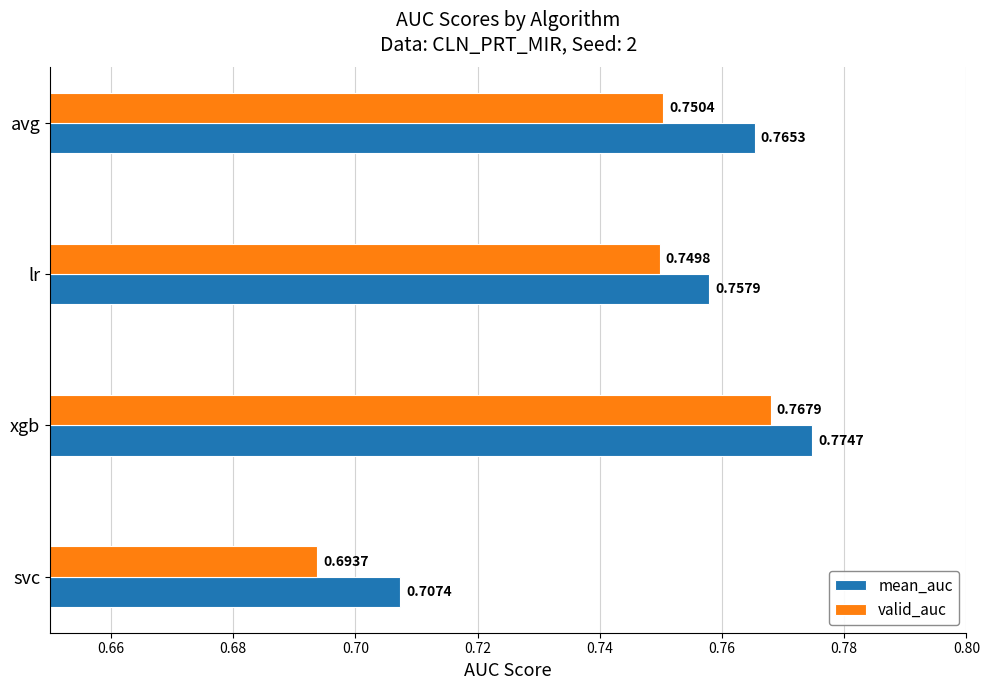

At which category is the sum across all series the highest?

xgb